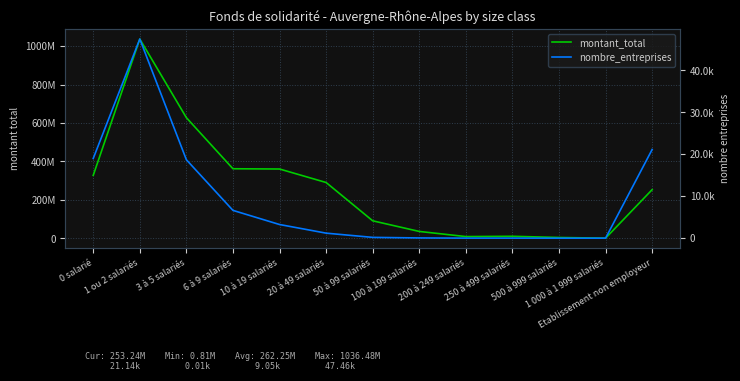

True or false: nombre_entreprises has more than 0 points higher than both neighbors.

True